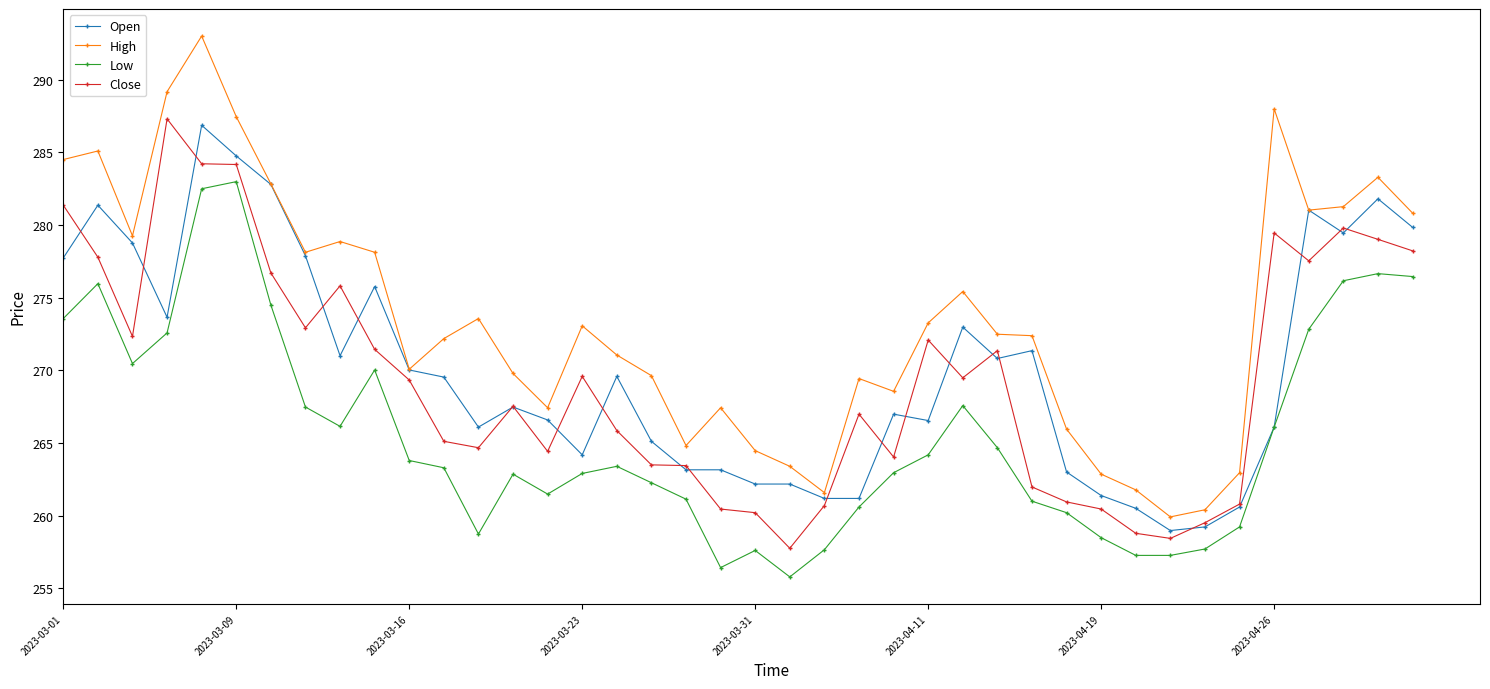

What is the average value of the High series?

273.6